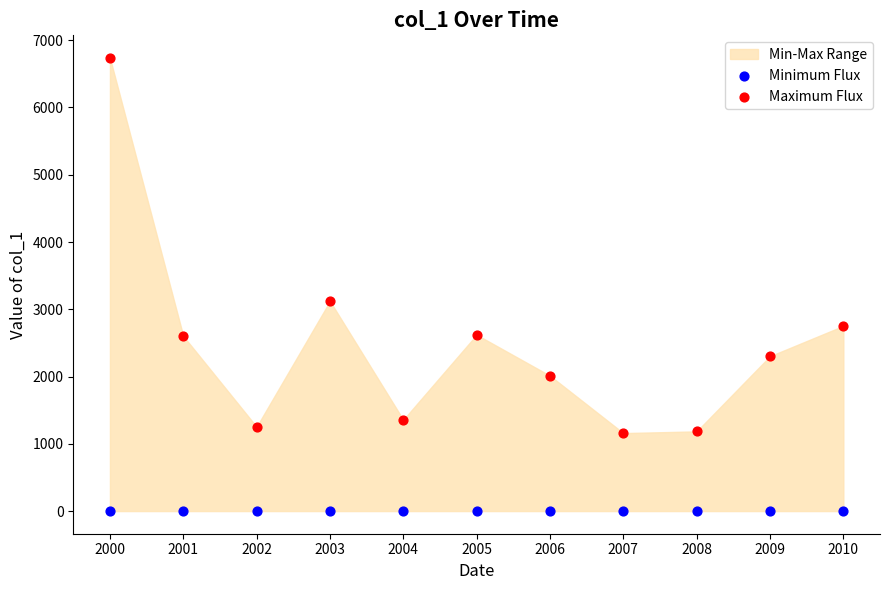

Which series contains the highest Y value?

Maximum Flux